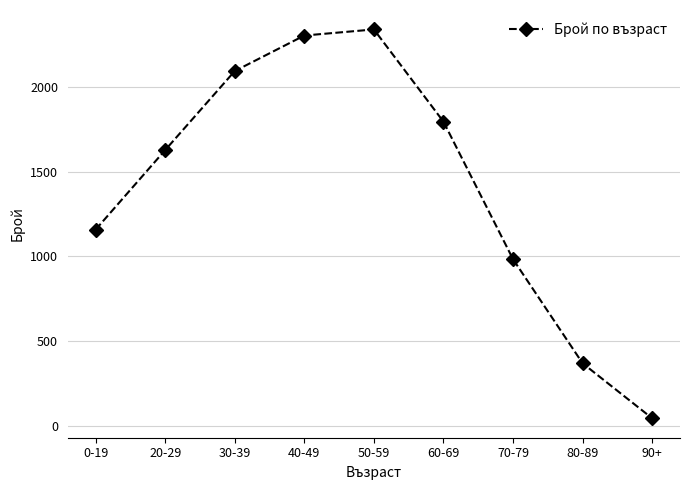

At which label is the value closest to 1192?

0-19